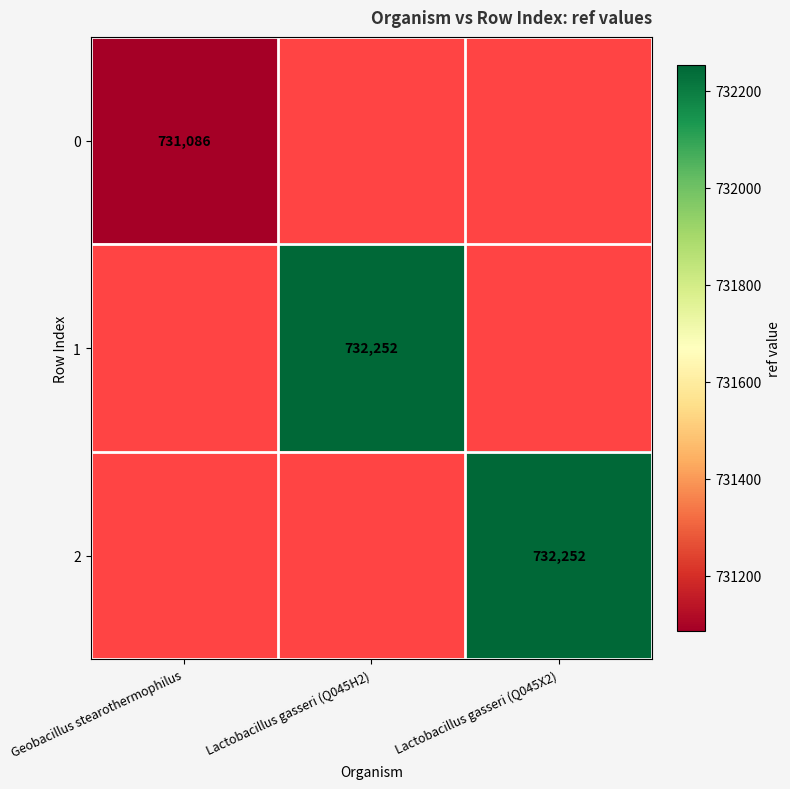

The 2 series shows 1184348 at Lactobacillus gasseri (Q045X2). True or false?

False